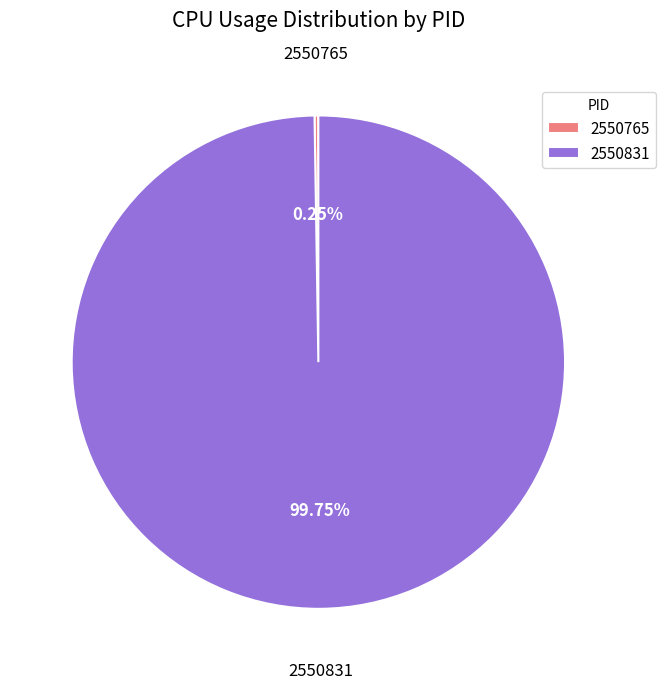

Which slice represents more than half of the pie?

2550831